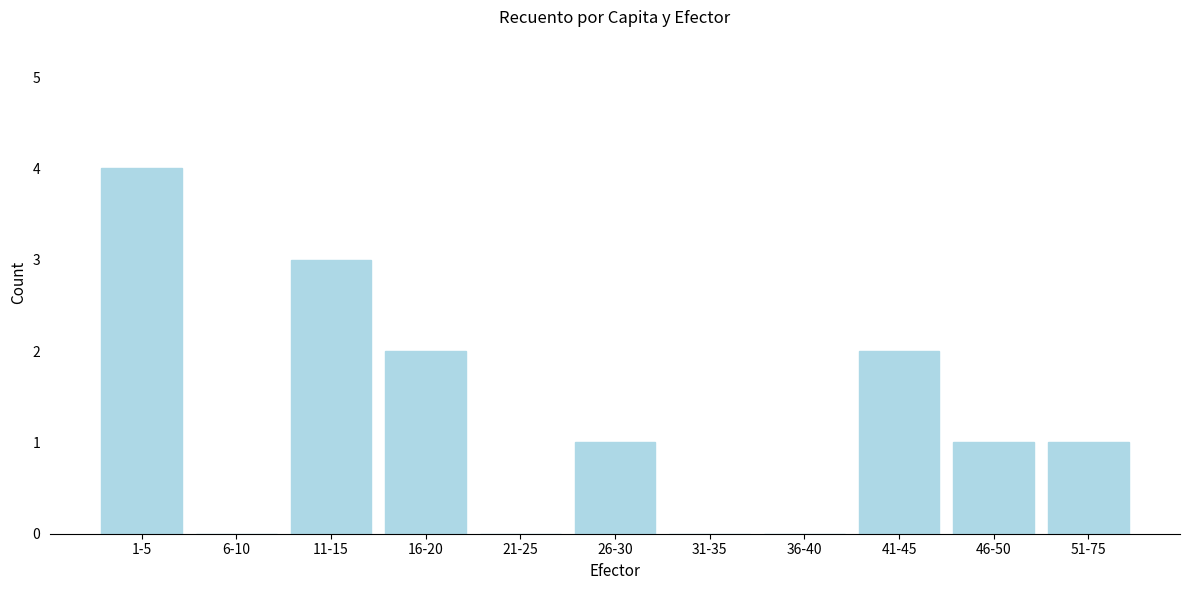

Reading left to right, transcribe all the data shown in this chart.

1-5=4	6-10=0	11-15=3	16-20=2	21-25=0	26-30=1	31-35=0	36-40=0	41-45=2	46-50=1	51-75=1